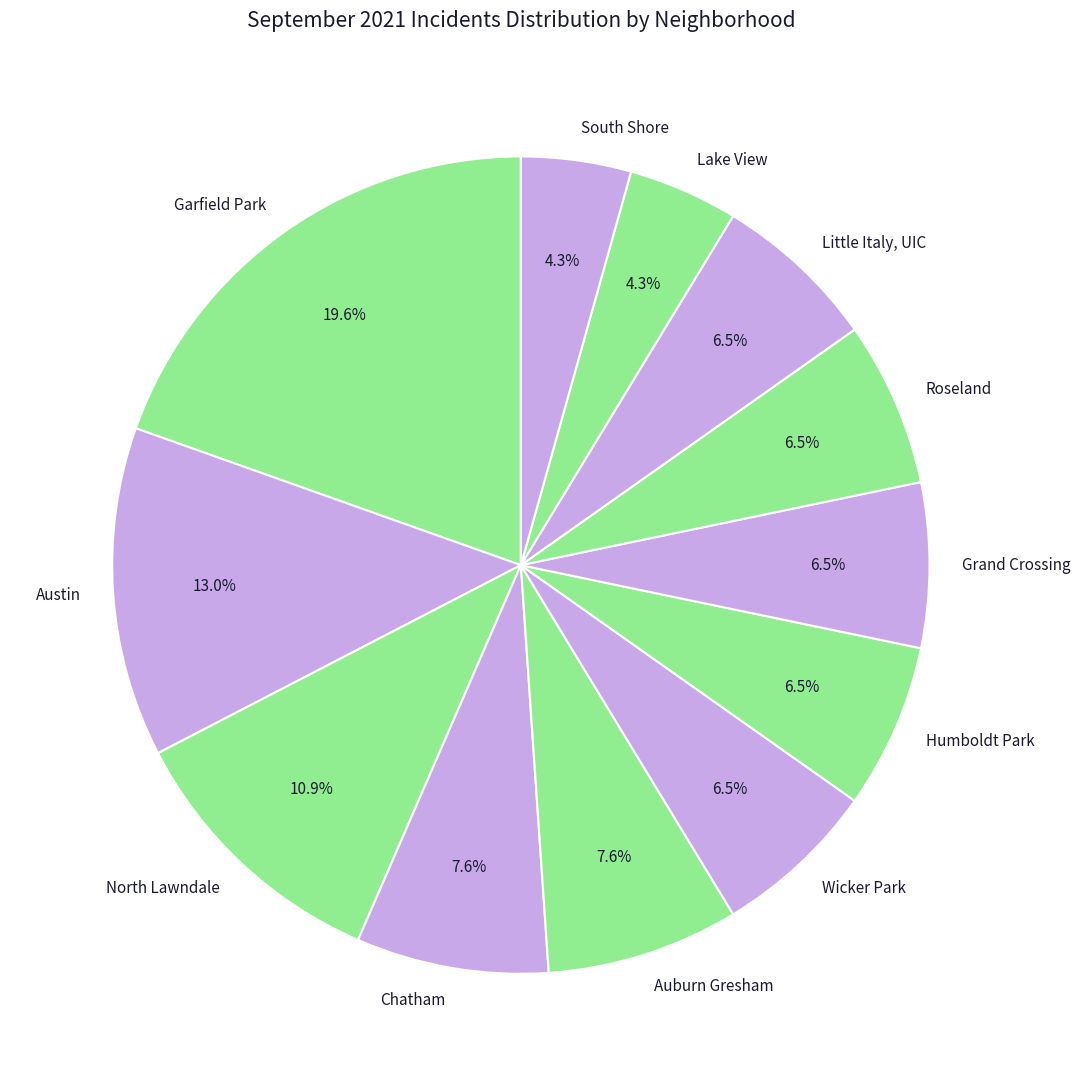

Is Lake View the majority of the pie?

No